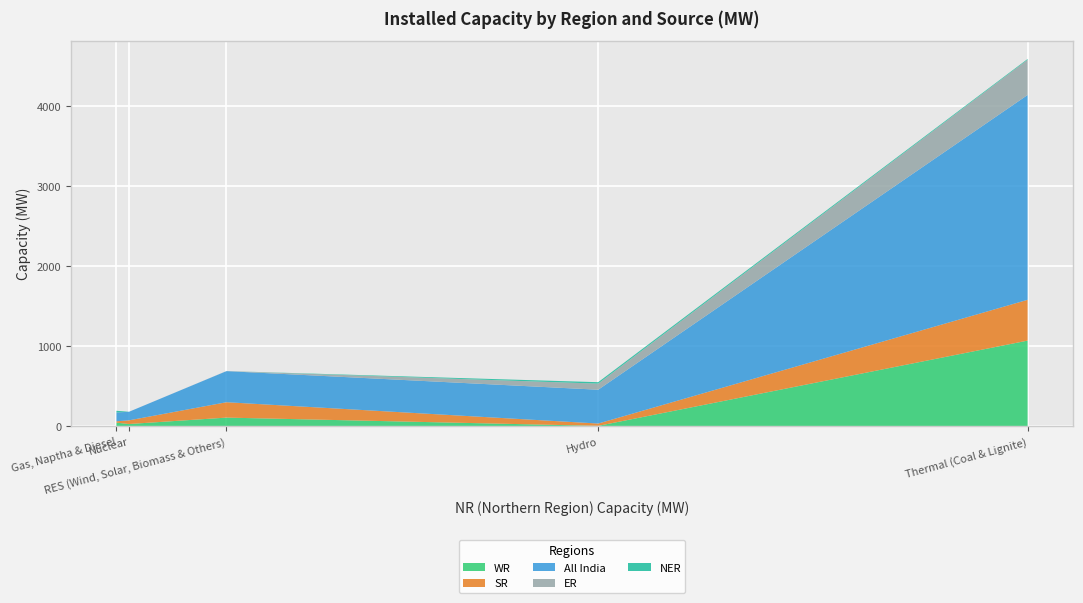

What is the highest value of the WR series?

1071